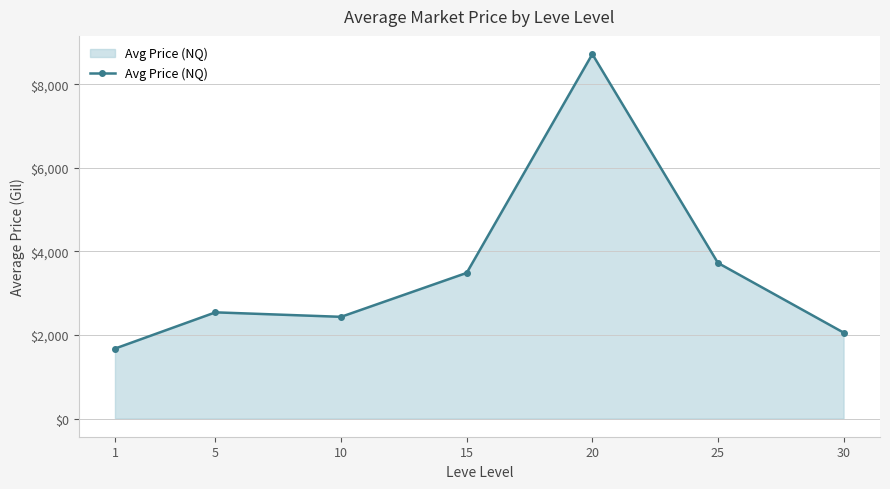

Reading right to left, extract all data points from this chart.

30=2057.5	25=3725.9	20=8727.5	15=3487.5	10=2435.2	5=2542.6	1=1674.4